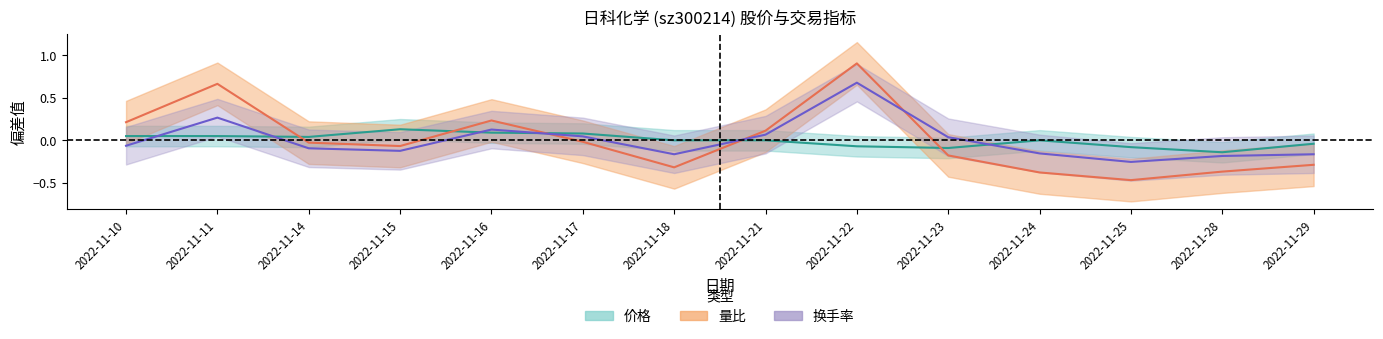

How many negative values does the 量比 series have?

9